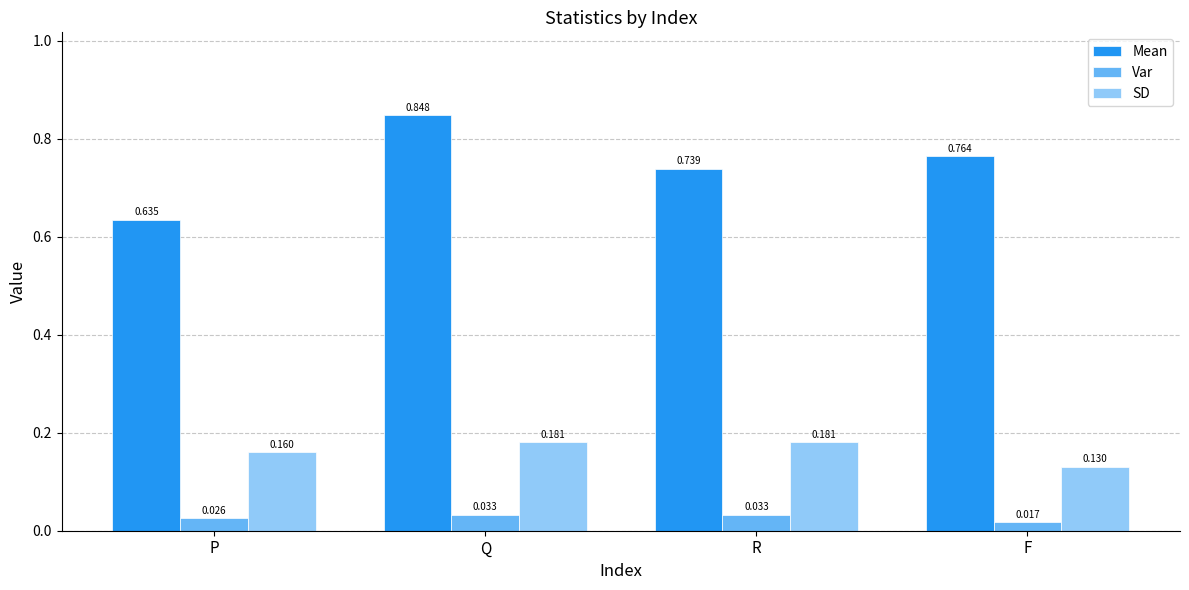

How many bars are there in total?

12